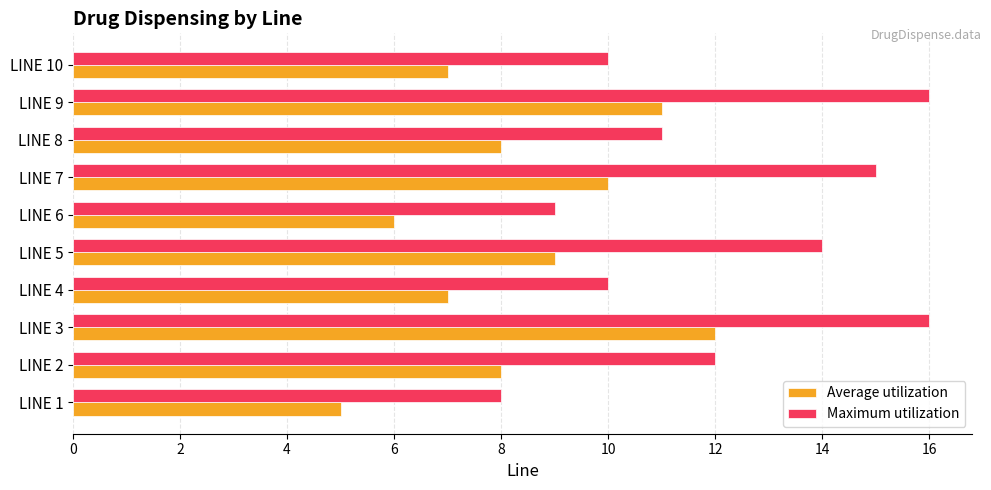

Which series has the largest range (max minus min)?

Maximum utilization